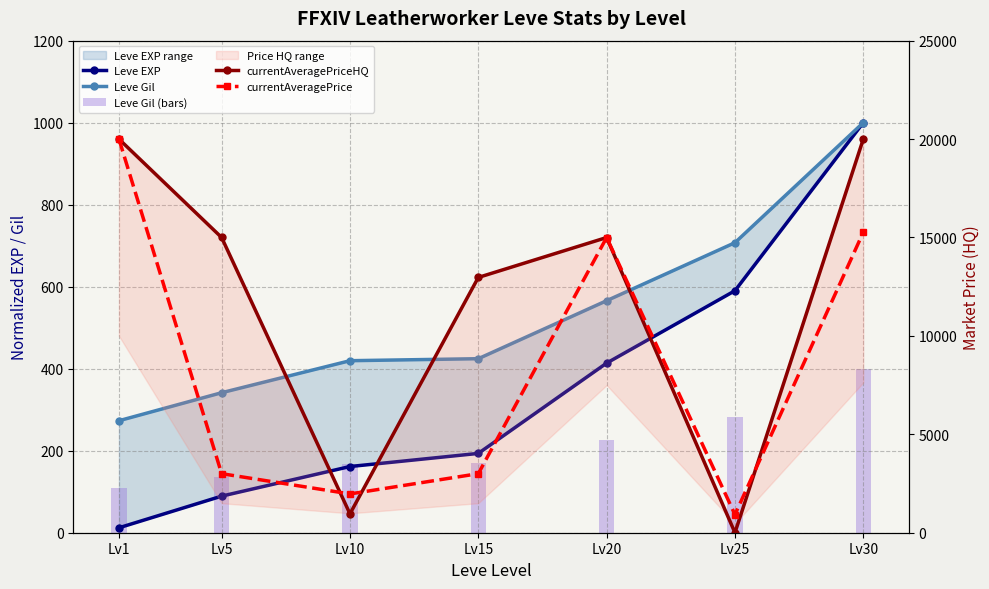

List the series in order of their peak value, highest first.

currentAveragePriceHQ, currentAveragePrice, Leve EXP, Leve Gil, Leve Gil (bars)